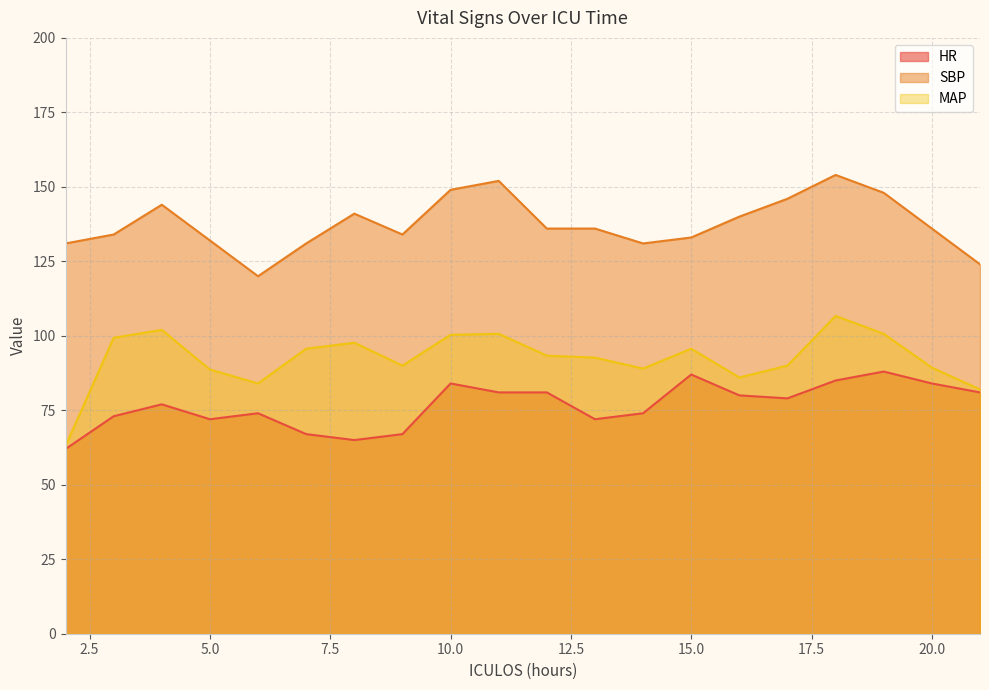

At which label is SBP closest to 137?

12